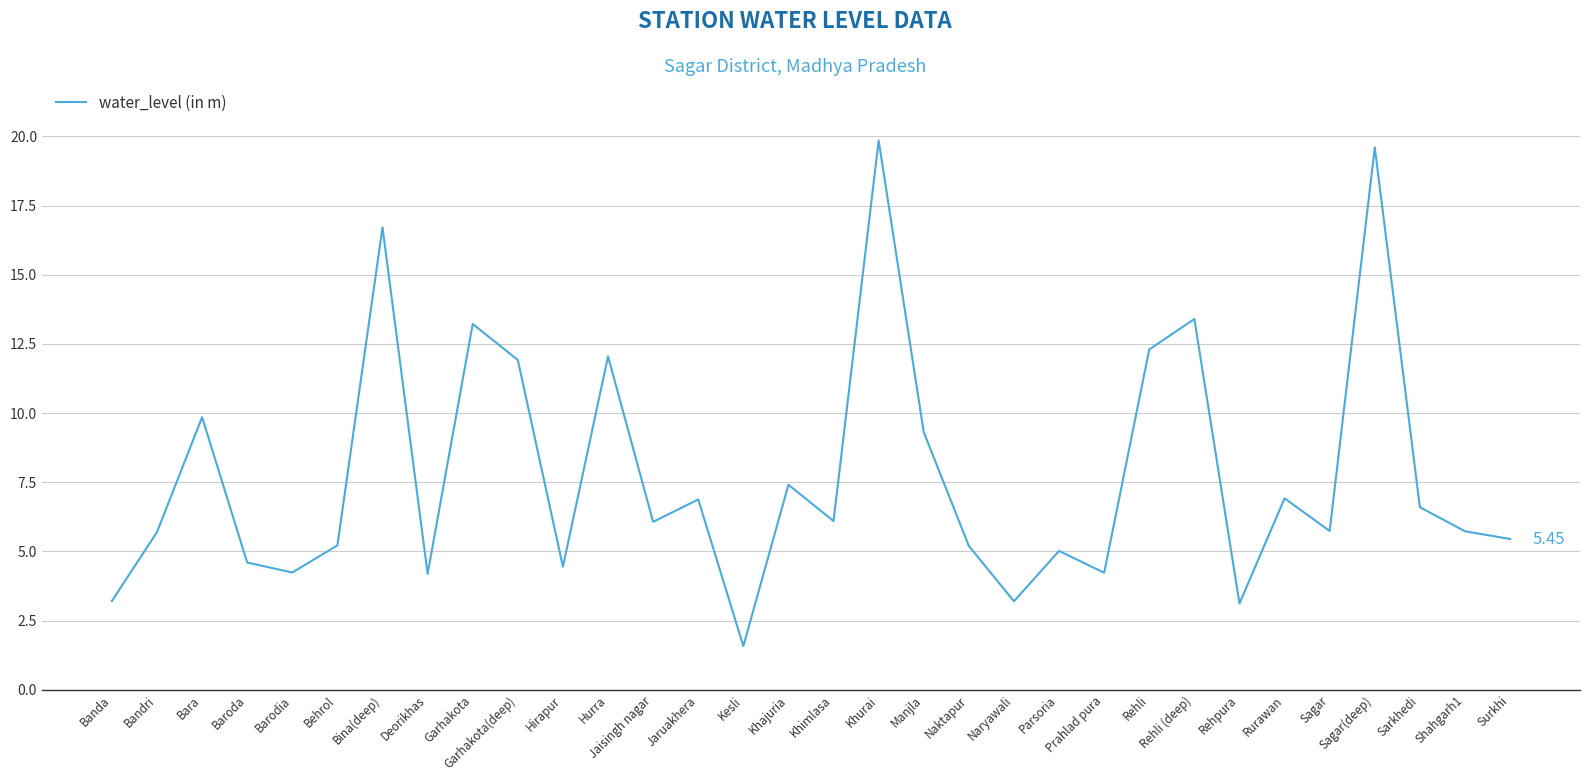

How many lines are shown in the chart?

1